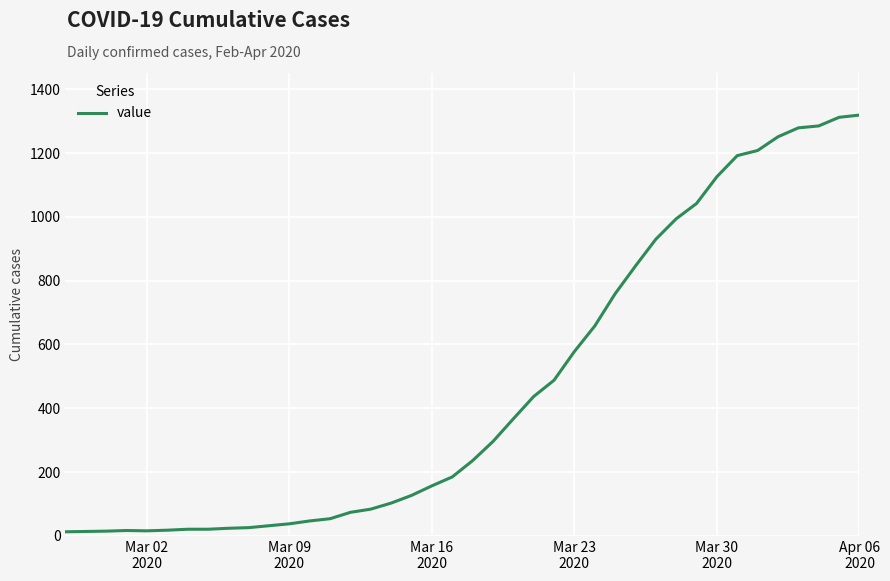

What is the maximum value shown in the chart?

1319